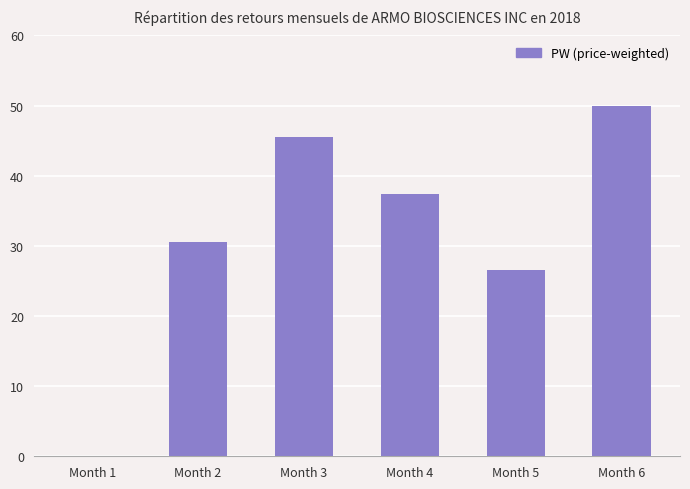

Approximately how many times larger is the value at Month 4 compared to Month 5?

1.4